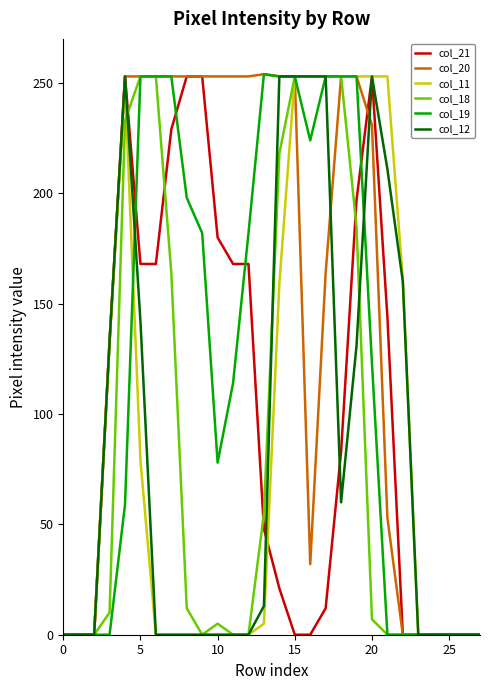

What are all the series names shown in the legend?

col_21, col_20, col_11, col_18, col_19, col_12